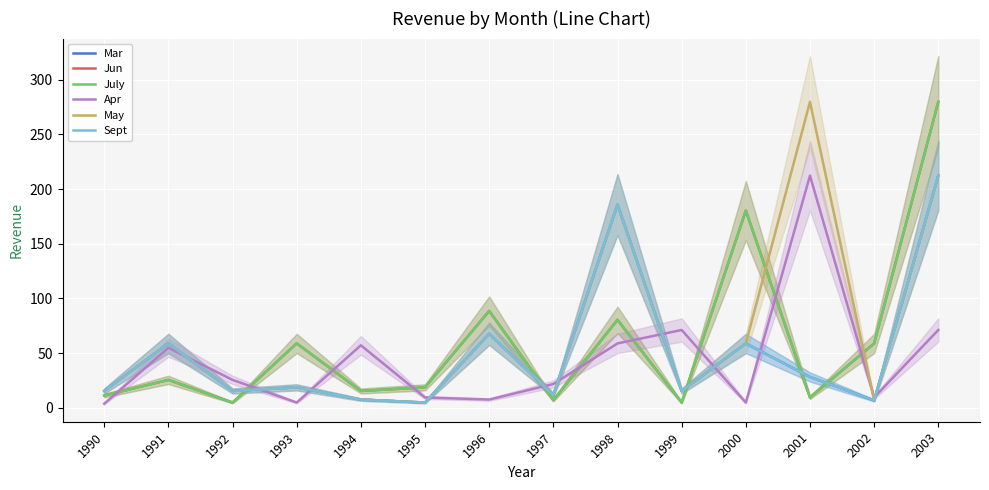

At 2003, list the series in order from largest to smallest.

Jun, July, Mar, May, Sept, Apr